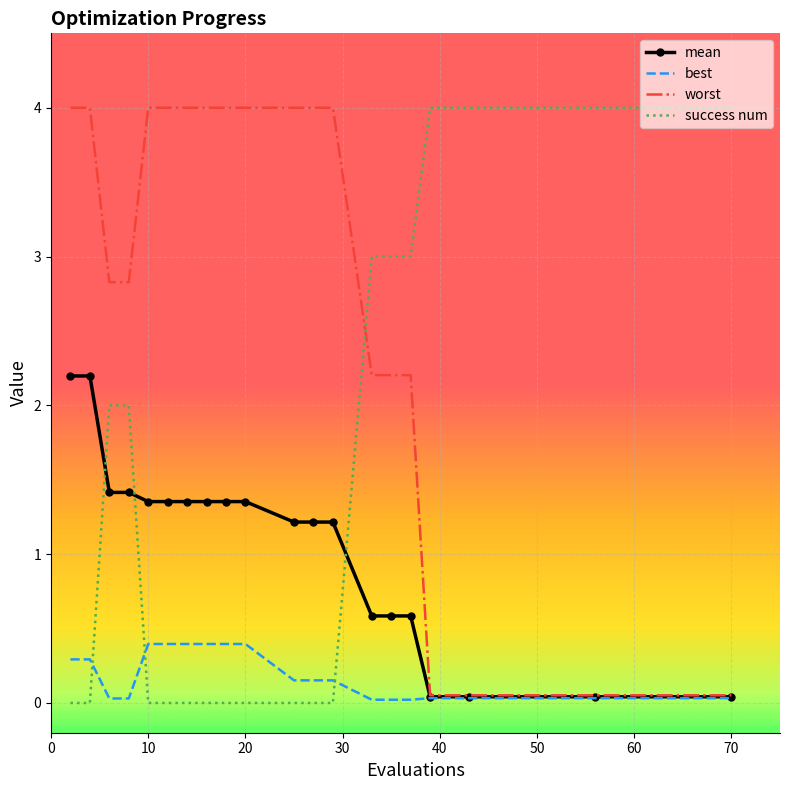

After their last crossing, which series has the higher values: success num or best?

success num